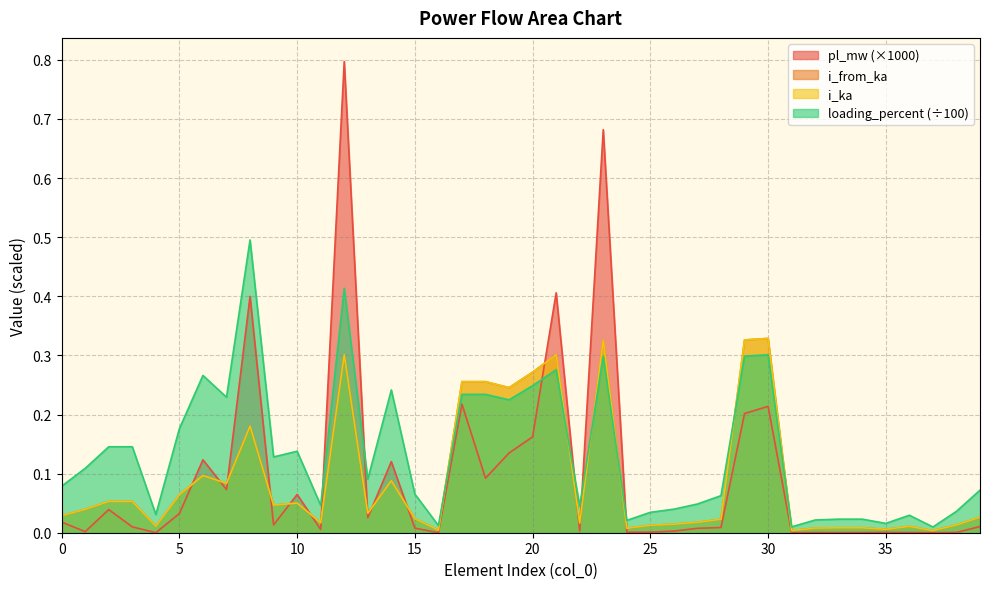

Reading left to right, what are all the values shown in this chart?

pl_mw: 0=0.0	1=0.0	2=0.0	3=0.0	4=0.0	5=0.0	6=0.1	7=0.1	8=0.4	9=0.0	10=0.1	11=0.0	12=0.8	13=0.0	14=0.1	15=0.0	16=0.0	17=0.2	18=0.1	19=0.1	20=0.2	21=0.4	22=0.0	23=0.7	24=0.0	25=0.0	26=0.0	27=0.0	28=0.0	29=0.2	30=0.2	31=0.0	32=0.0	33=0.0	34=0.0	35=0.0	36=0.0	37=0.0	38=0.0	39=0.0
i_from_ka: 0=0.0	1=0.0	2=0.1	3=0.1	4=0.0	5=0.1	6=0.1	7=0.1	8=0.2	9=0.0	10=0.1	11=0.0	12=0.3	13=0.0	14=0.1	15=0.0	16=0.0	17=0.3	18=0.3	19=0.2	20=0.3	21=0.3	22=0.0	23=0.3	24=0.0	25=0.0	26=0.0	27=0.0	28=0.0	29=0.3	30=0.3	31=0.0	32=0.0	33=0.0	34=0.0	35=0.0	36=0.0	37=0.0	38=0.0	39=0.0
i_ka: 0=0.0	1=0.0	2=0.1	3=0.1	4=0.0	5=0.1	6=0.1	7=0.1	8=0.2	9=0.0	10=0.1	11=0.0	12=0.3	13=0.0	14=0.1	15=0.0	16=0.0	17=0.3	18=0.3	19=0.2	20=0.3	21=0.3	22=0.0	23=0.3	24=0.0	25=0.0	26=0.0	27=0.0	28=0.0	29=0.3	30=0.3	31=0.0	32=0.0	33=0.0	34=0.0	35=0.0	36=0.0	37=0.0	38=0.0	39=0.0
loading_percent: 0=0.1	1=0.1	2=0.1	3=0.1	4=0.0	5=0.2	6=0.3	7=0.2	8=0.5	9=0.1	10=0.1	11=0.0	12=0.4	13=0.1	14=0.2	15=0.1	16=0.0	17=0.2	18=0.2	19=0.2	20=0.2	21=0.3	22=0.0	23=0.3	24=0.0	25=0.0	26=0.0	27=0.0	28=0.1	29=0.3	30=0.3	31=0.0	32=0.0	33=0.0	34=0.0	35=0.0	36=0.0	37=0.0	38=0.0	39=0.1